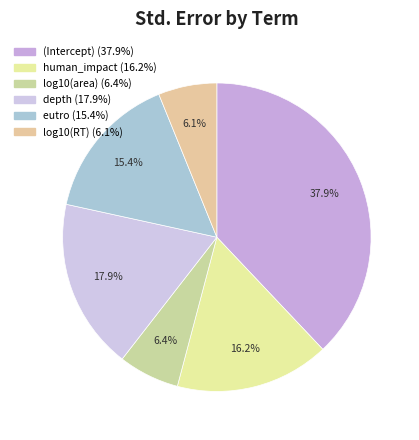

Rank the categories by value from highest to lowest.

(Intercept), depth, human_impact, eutro, log10(area), log10(RT)